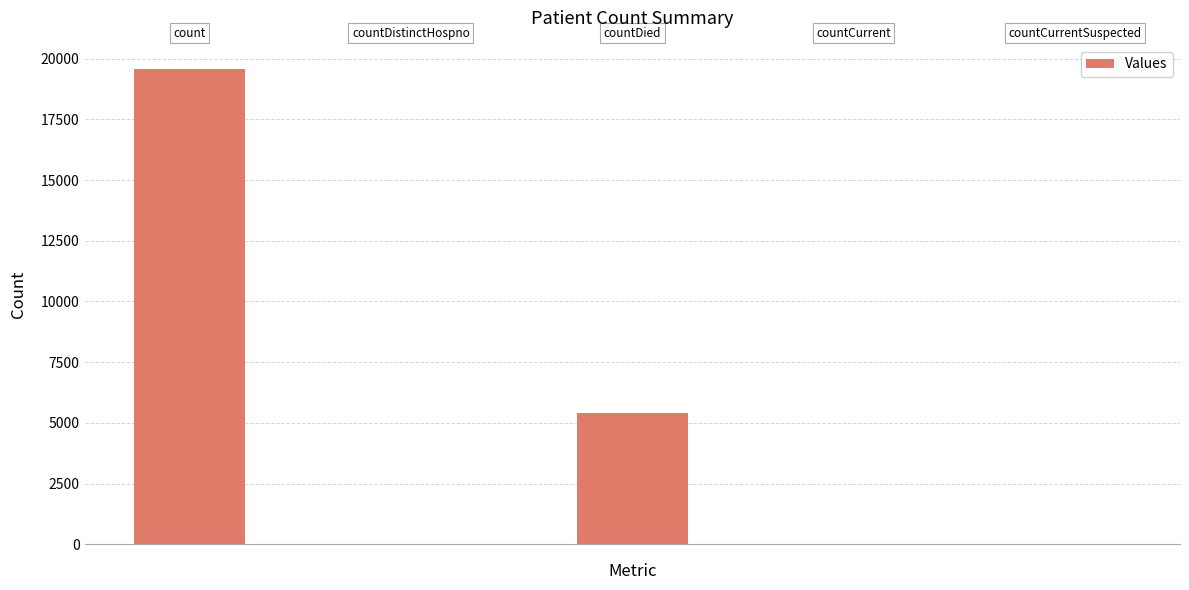

What is the maximum value shown in the chart?

19587